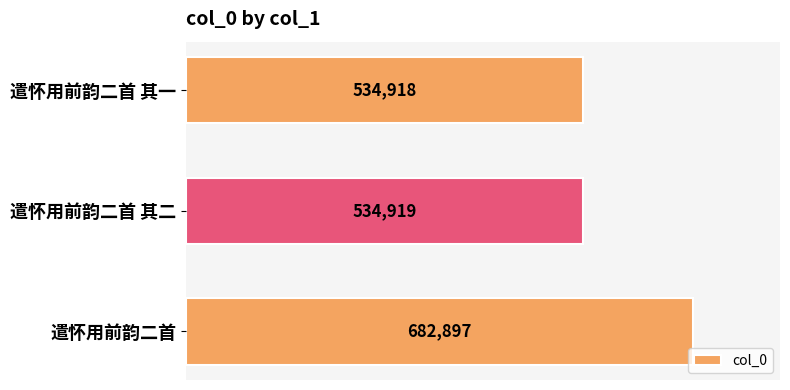

Which category has the highest value across all series?

遣怀用前韵二首